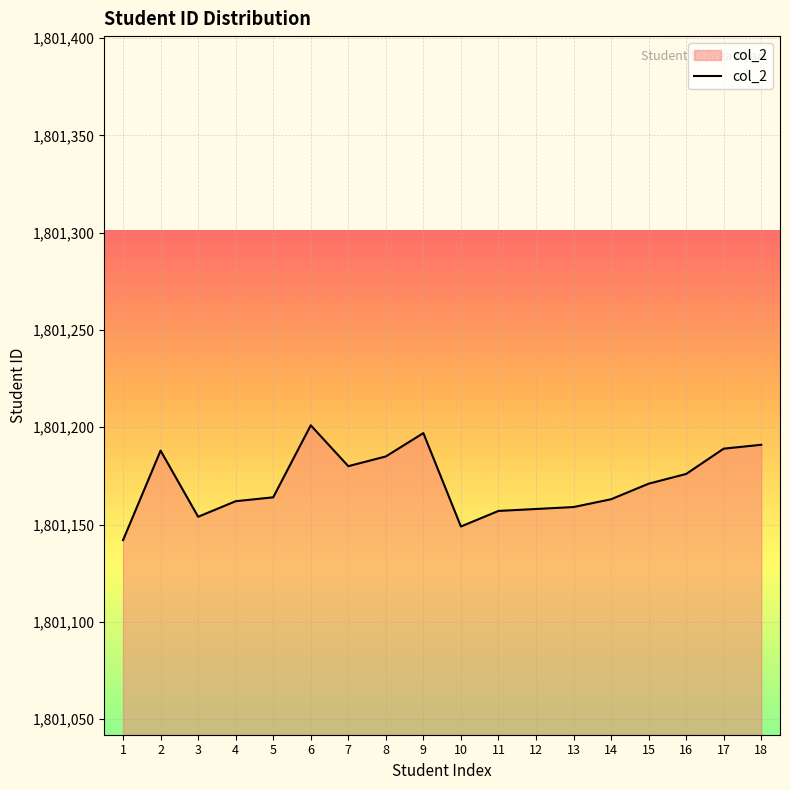

Approximately how many times larger is the value at 17 compared to 9?

1.0